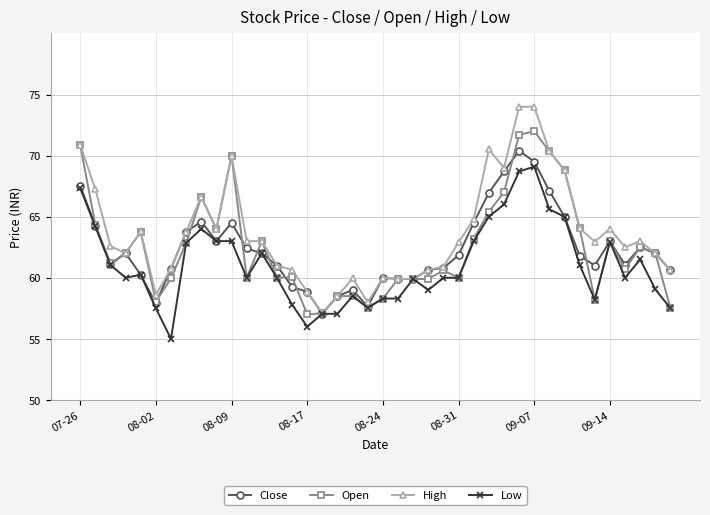

Which series has the largest range (max minus min)?

High